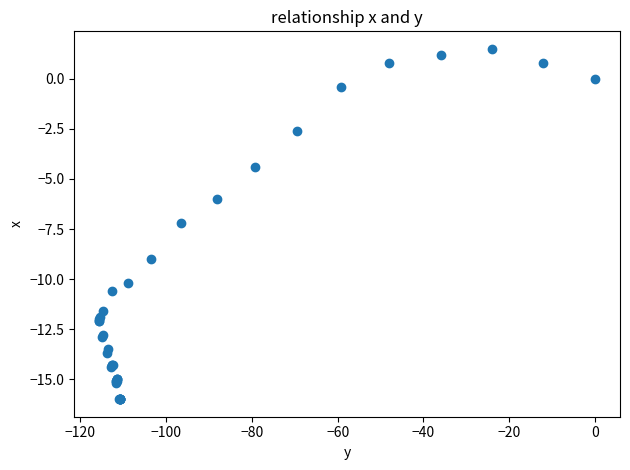

What Y value in the scatter plot is closest to -7?

-7.2